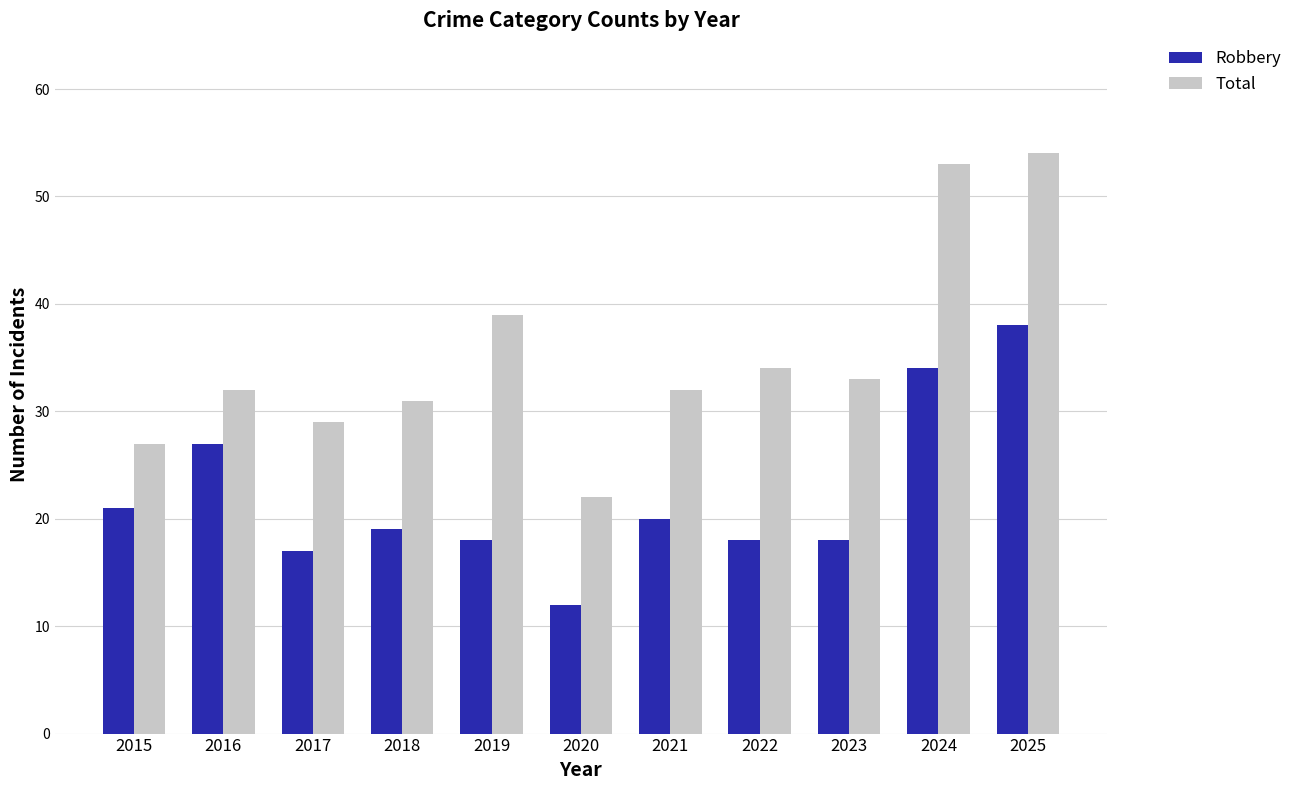

What is the value of the Total bar at the 5th from the left?

39